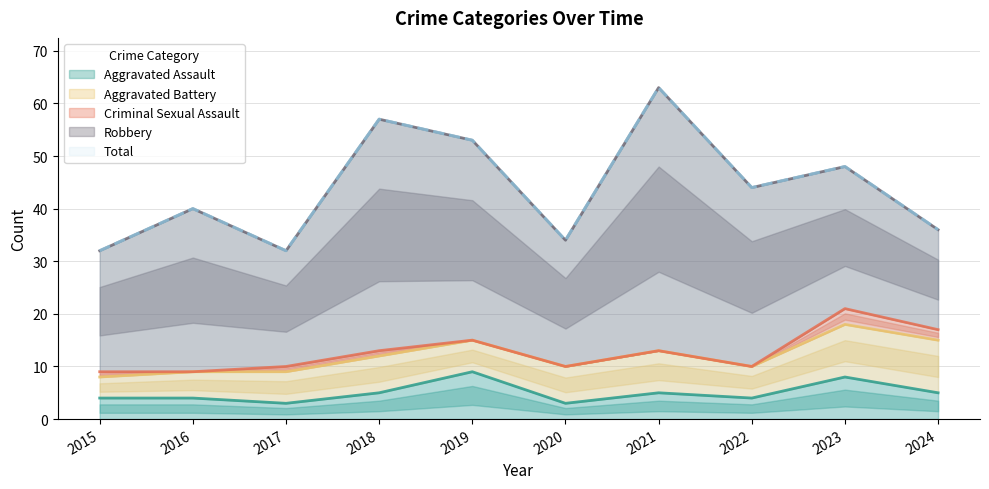

At which category is the sum across all series the highest?

2021